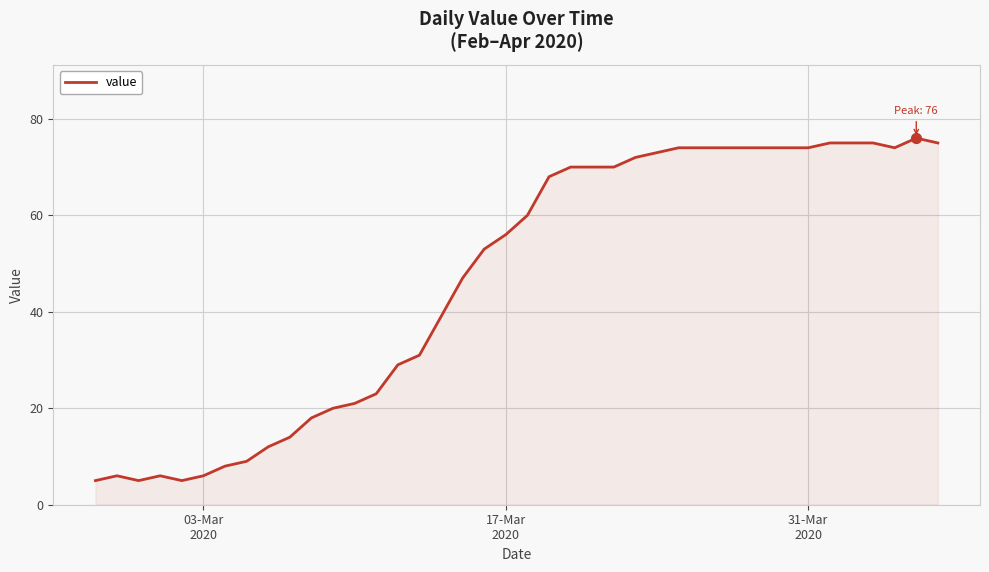

What is the maximum value shown in the chart?

76